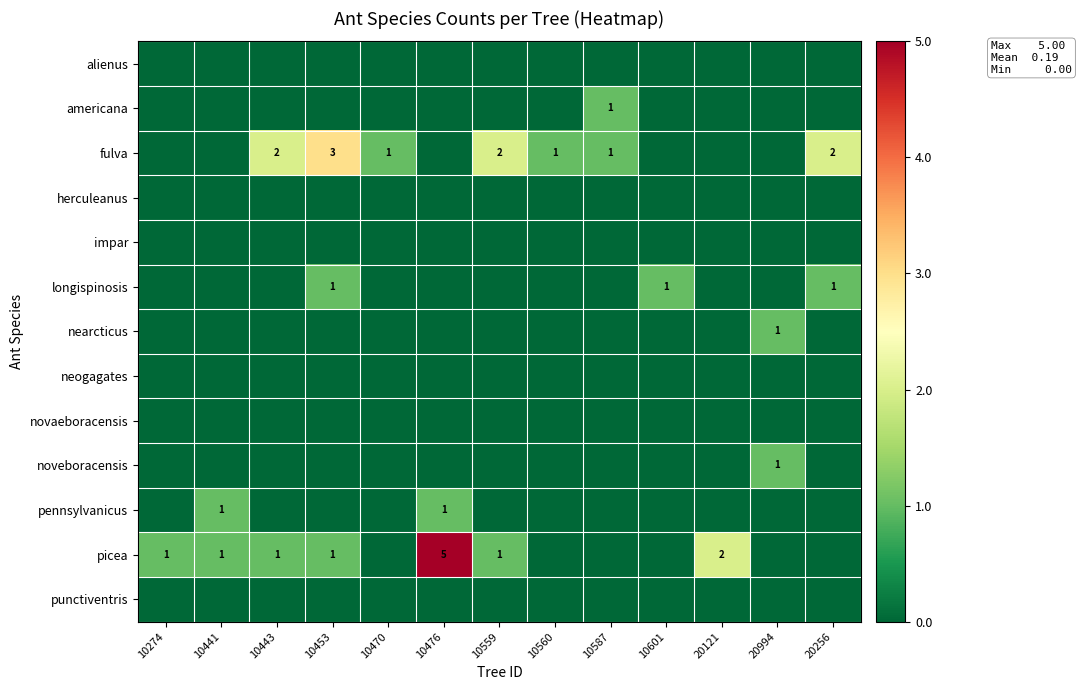

The fulva series shows 1 at 10559. True or false?

False